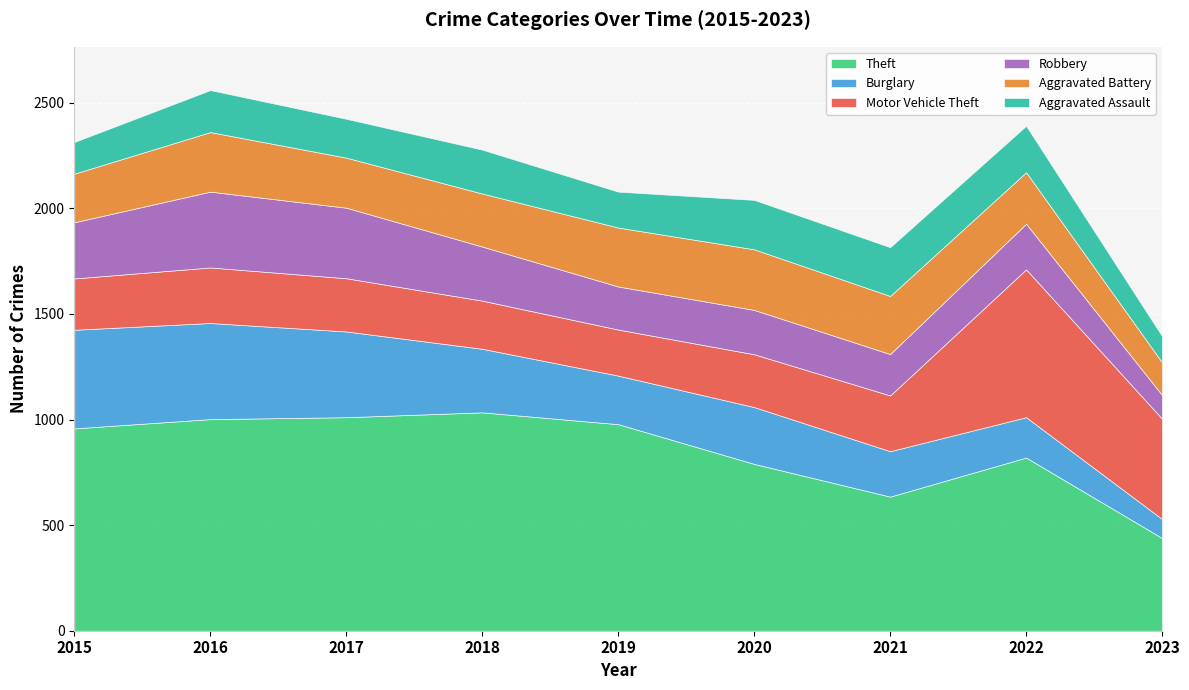

What is the difference between the maximum and second lowest values in the Robbery series?

163